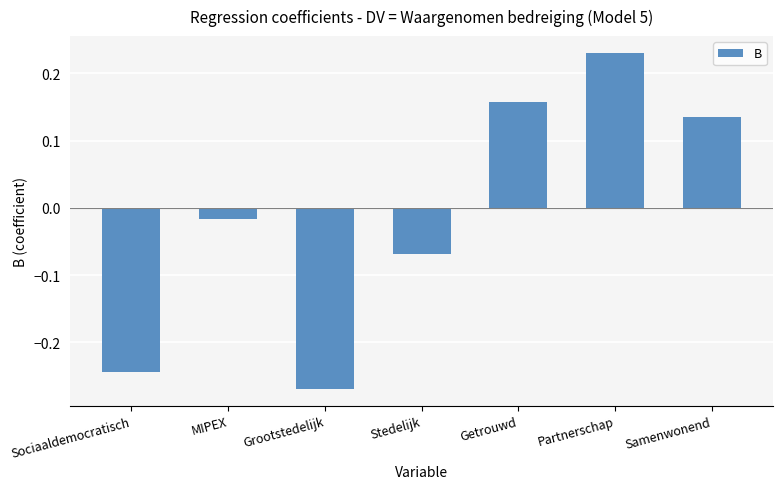

How many values are above zero?

3